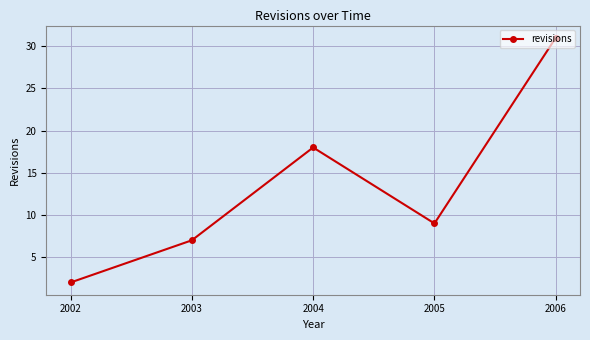

Is this an area chart (filled region under the line)?

No